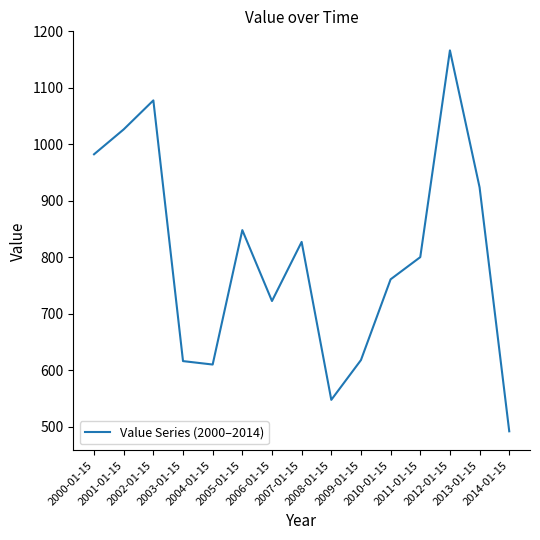

Read the value at 2004-01-15.

609.8